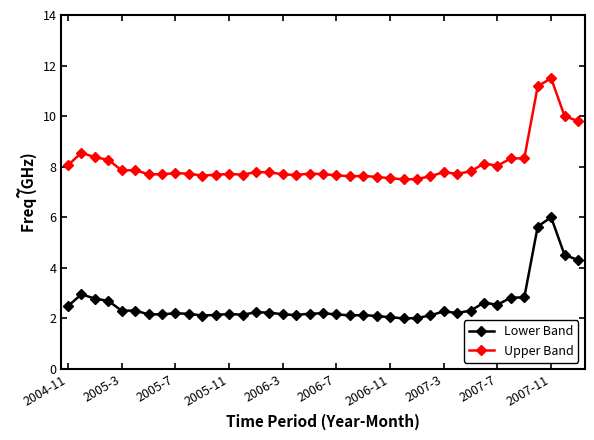

What is the value of the Lower Band point at the 27th from the left?

2.0